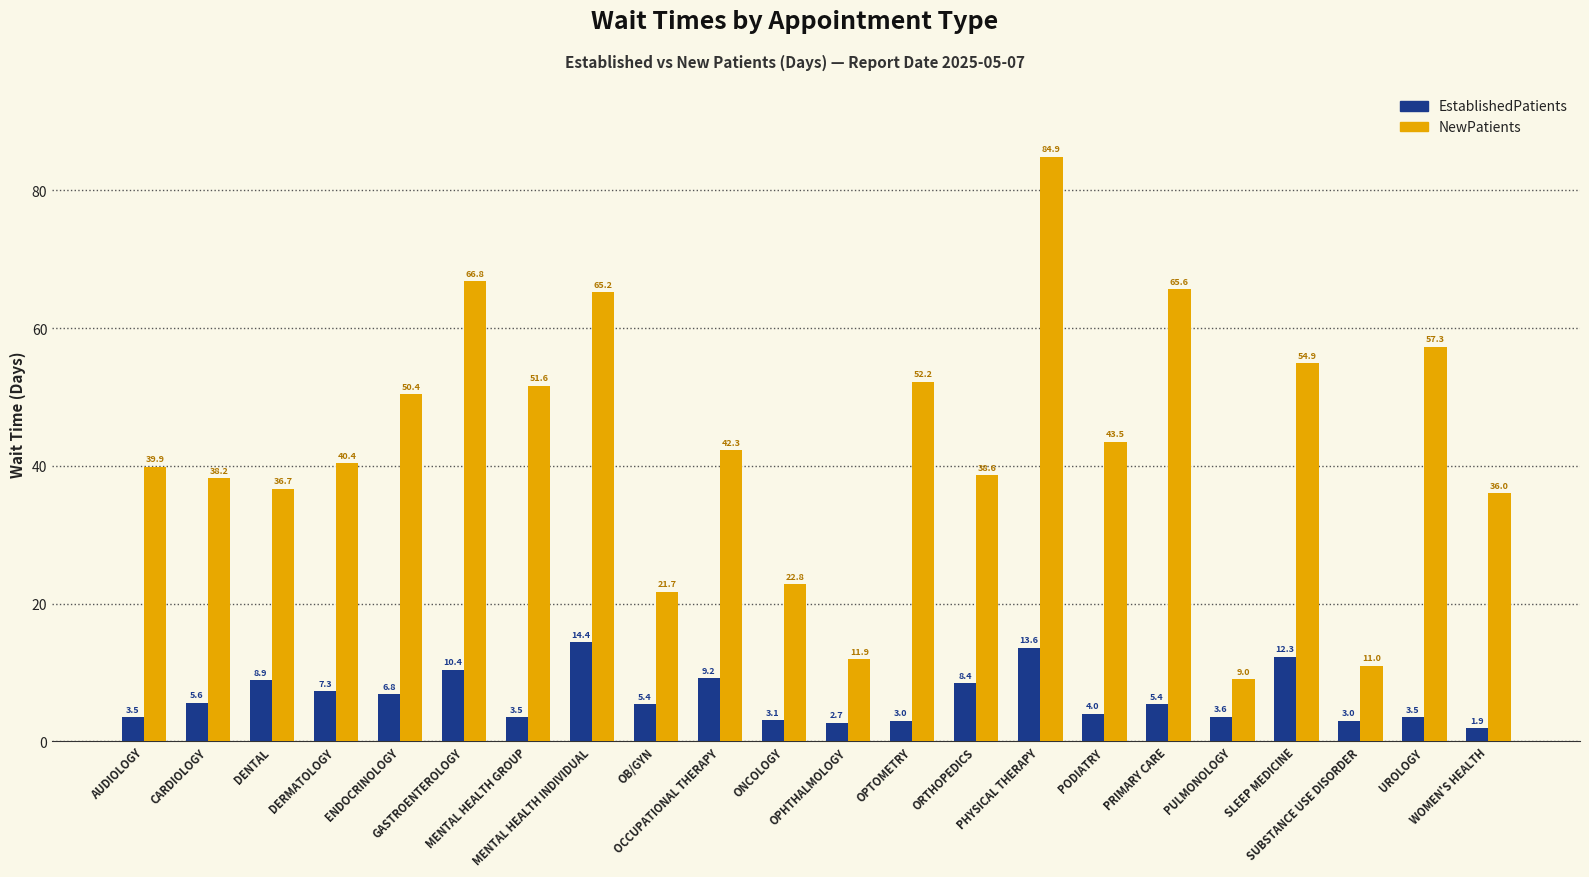

What is the label of the 22nd bar from the left?

WOMEN'S HEALTH